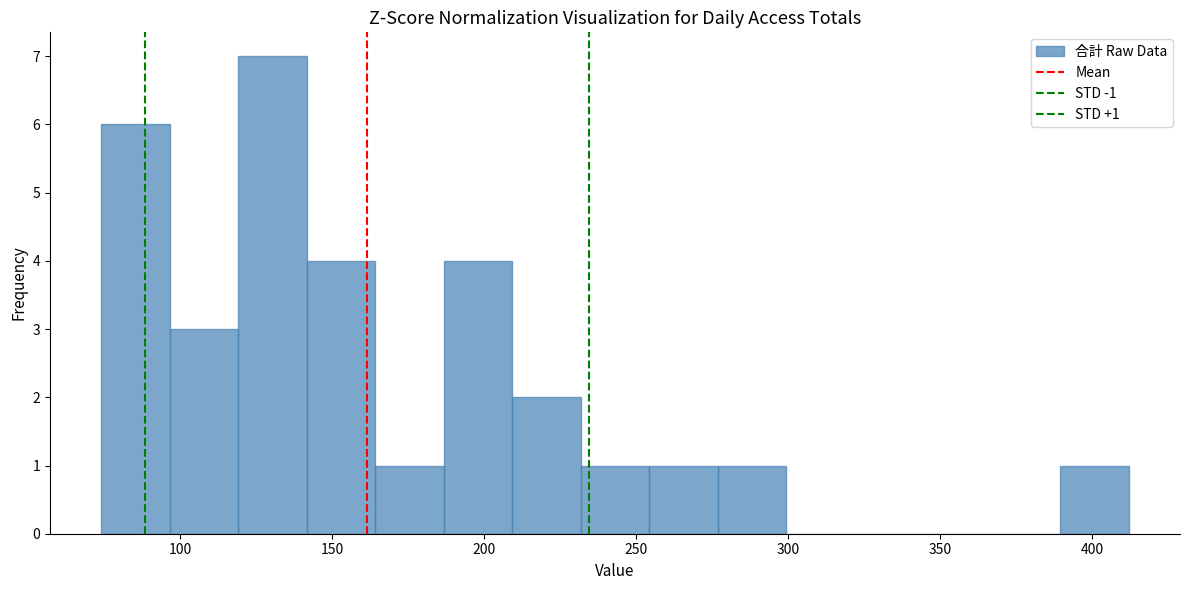

Over which range of the x-axis is the bar tallest?

120 to 140